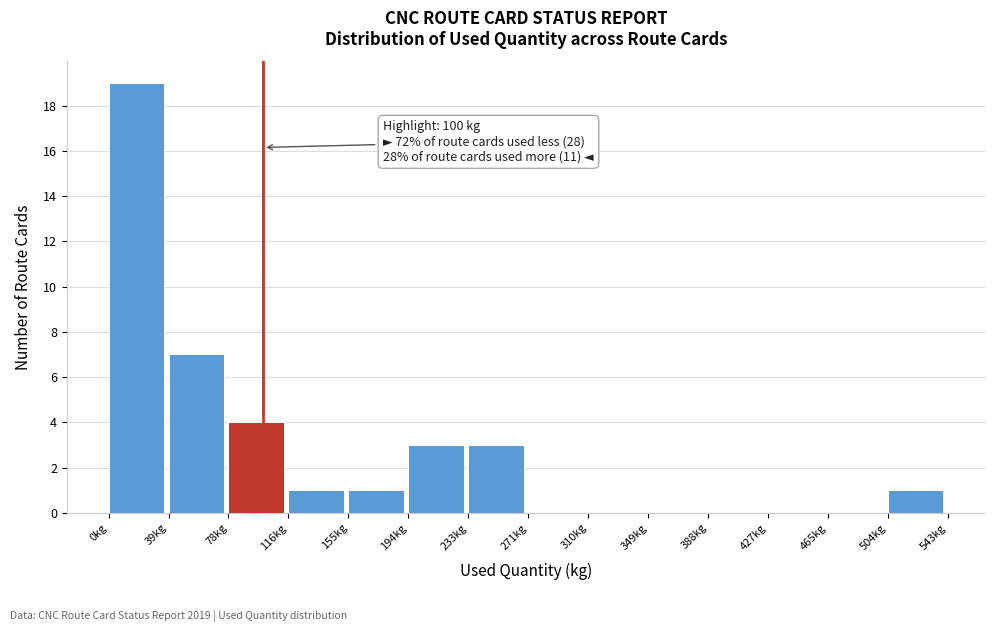

Over which range of the x-axis is the bar tallest?

0 to 40